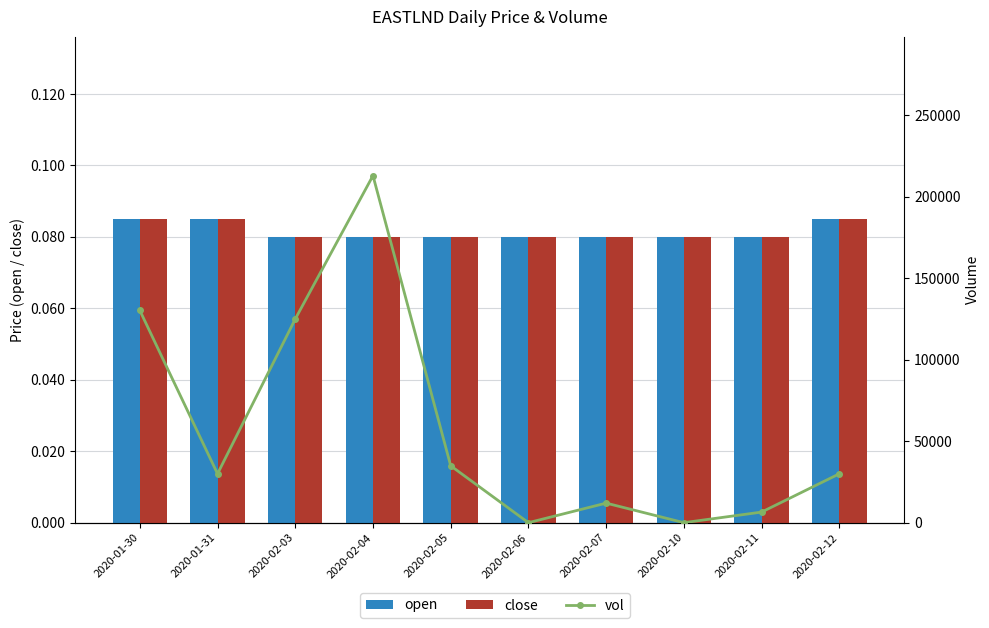

What is the label of the 8th bar from the left?

2020-02-10